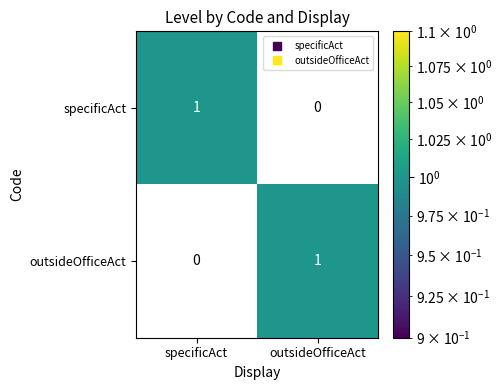

At which label is outsideOfficeAct closest to 0?

specificAct